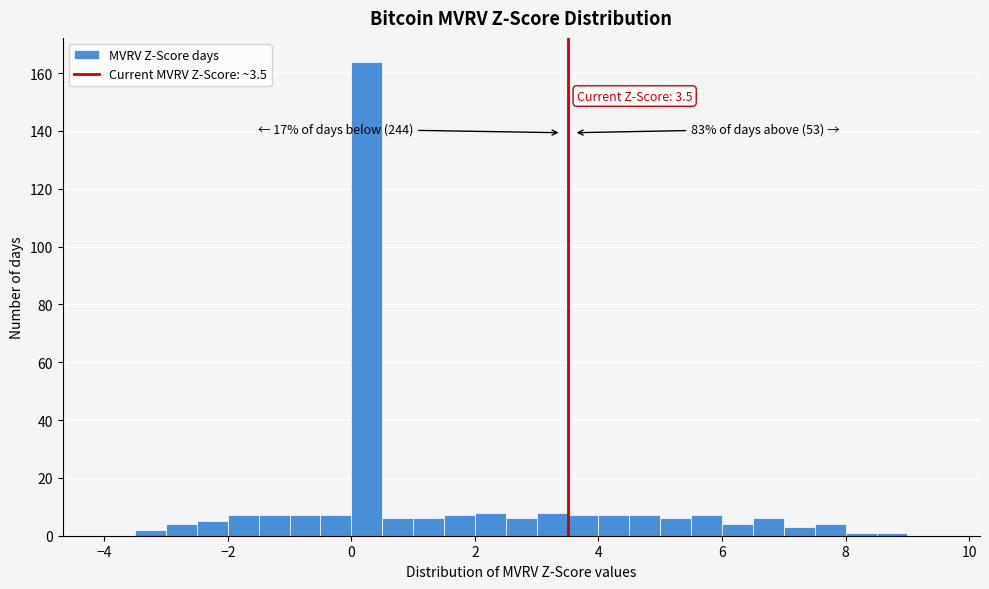

Read against the x-axis, roughly where is the centre of the tallest bar?

0.2